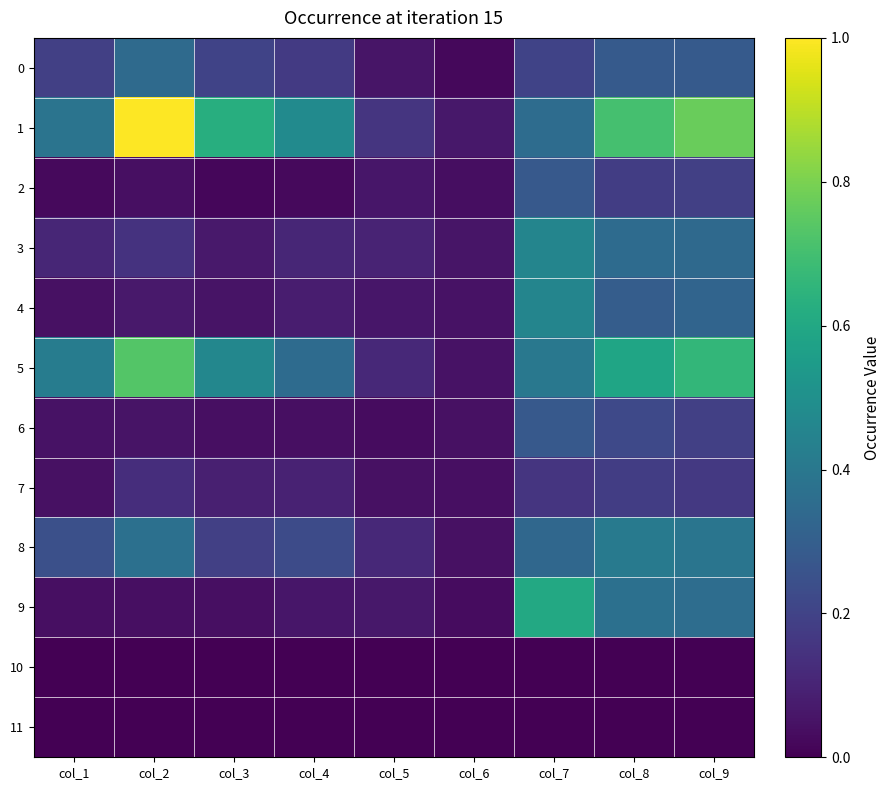

Reading left to right, extract all data points from this chart.

0: col_1=0.2	col_2=0.3	col_3=0.2	col_4=0.2	col_5=0.1	col_6=0.0	col_7=0.2	col_8=0.3	col_9=0.3
1: col_1=0.4	col_2=1.0	col_3=0.6	col_4=0.5	col_5=0.2	col_6=0.1	col_7=0.4	col_8=0.7	col_9=0.8
2: col_1=0.0	col_2=0.0	col_3=0.0	col_4=0.0	col_5=0.1	col_6=0.0	col_7=0.3	col_8=0.2	col_9=0.2
3: col_1=0.1	col_2=0.1	col_3=0.1	col_4=0.1	col_5=0.1	col_6=0.1	col_7=0.5	col_8=0.4	col_9=0.3
4: col_1=0.0	col_2=0.1	col_3=0.1	col_4=0.1	col_5=0.1	col_6=0.0	col_7=0.5	col_8=0.3	col_9=0.3
5: col_1=0.4	col_2=0.7	col_3=0.5	col_4=0.3	col_5=0.1	col_6=0.1	col_7=0.4	col_8=0.6	col_9=0.7
6: col_1=0.0	col_2=0.1	col_3=0.0	col_4=0.0	col_5=0.0	col_6=0.0	col_7=0.3	col_8=0.2	col_9=0.2
7: col_1=0.0	col_2=0.1	col_3=0.1	col_4=0.1	col_5=0.0	col_6=0.0	col_7=0.2	col_8=0.2	col_9=0.2
8: col_1=0.2	col_2=0.4	col_3=0.2	col_4=0.2	col_5=0.1	col_6=0.0	col_7=0.3	col_8=0.4	col_9=0.4
9: col_1=0.0	col_2=0.0	col_3=0.0	col_4=0.1	col_5=0.1	col_6=0.0	col_7=0.6	col_8=0.4	col_9=0.4
10: col_1=0.0	col_2=0.0	col_3=0.0	col_4=0.0	col_5=0.0	col_6=0.0	col_7=0.0	col_8=0.0	col_9=0.0
11: col_1=0.0	col_2=0.0	col_3=0.0	col_4=0.0	col_5=0.0	col_6=0.0	col_7=0.0	col_8=0.0	col_9=0.0